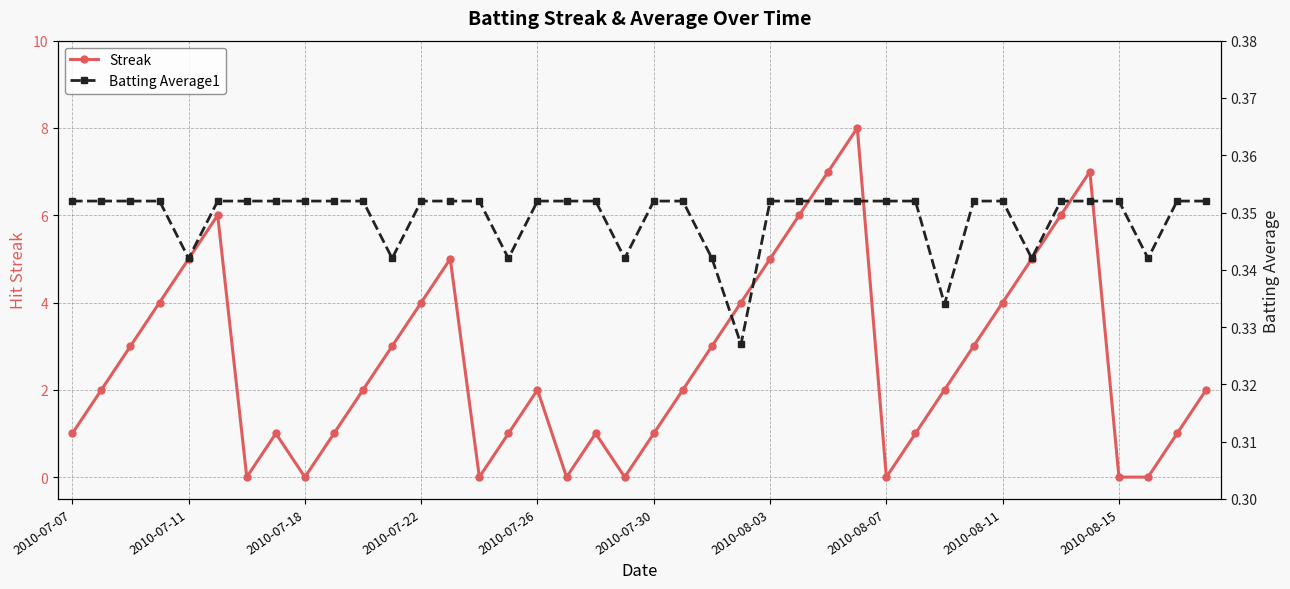

True or false: Streak and Batting Average1 intersect in this chart.

True